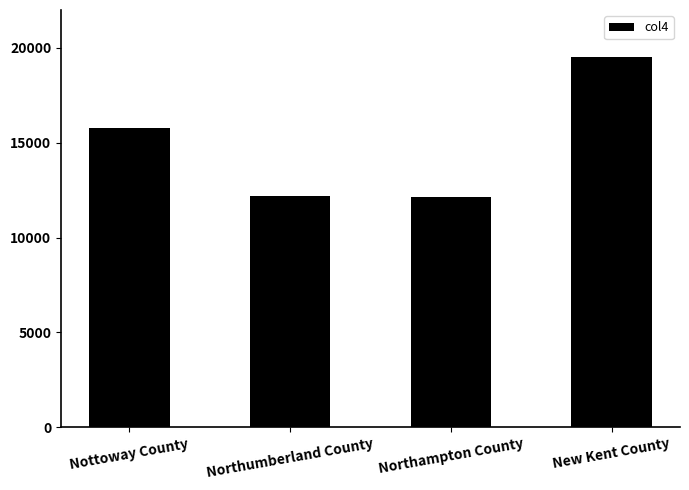

Approximately how many times larger is the value at New Kent County compared to Nottoway County?

1.2